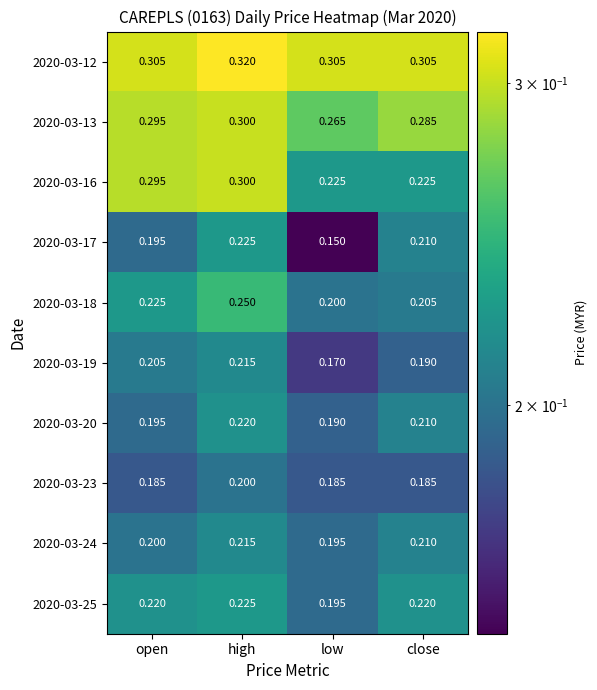

At which category does the chart reach its peak across all series?

high